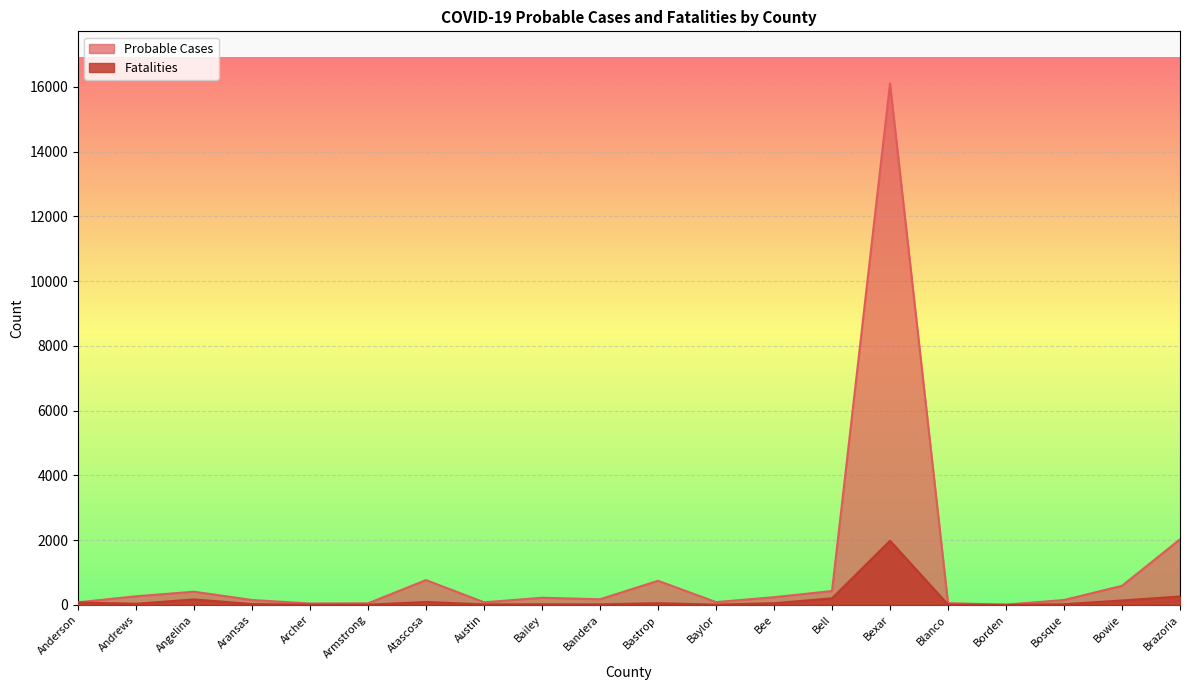

What is the label of the 20th point from the right?

Anderson